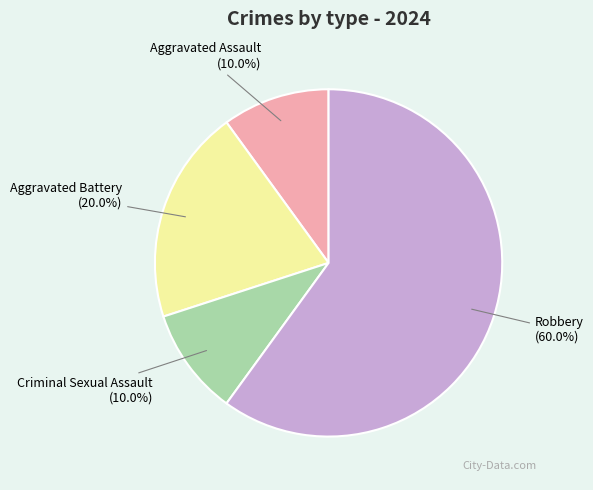

Does Robbery account for over 50% of the chart?

Yes